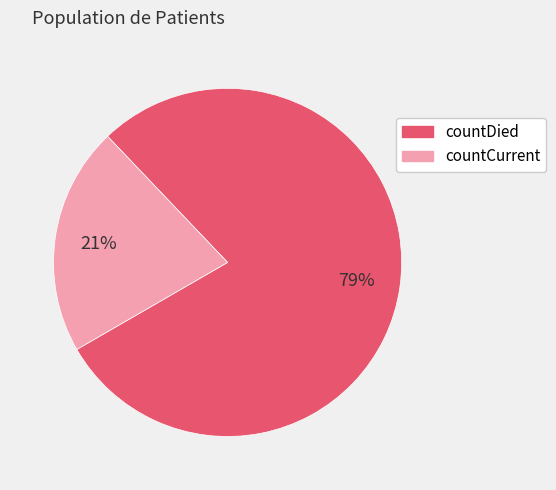

Which category has the smallest portion of the pie?

countCurrent